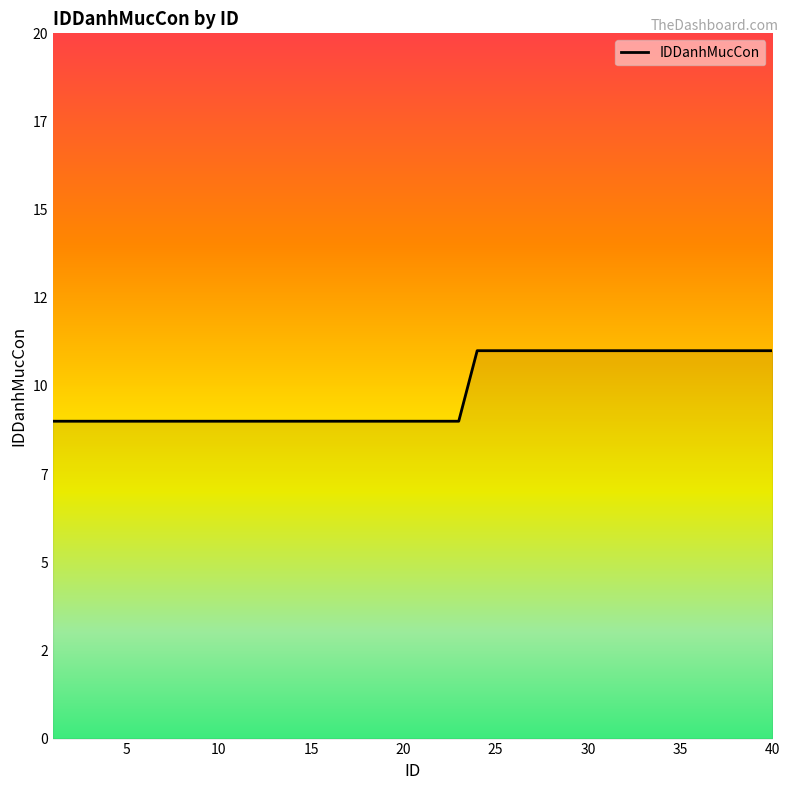

What is the average value?

10